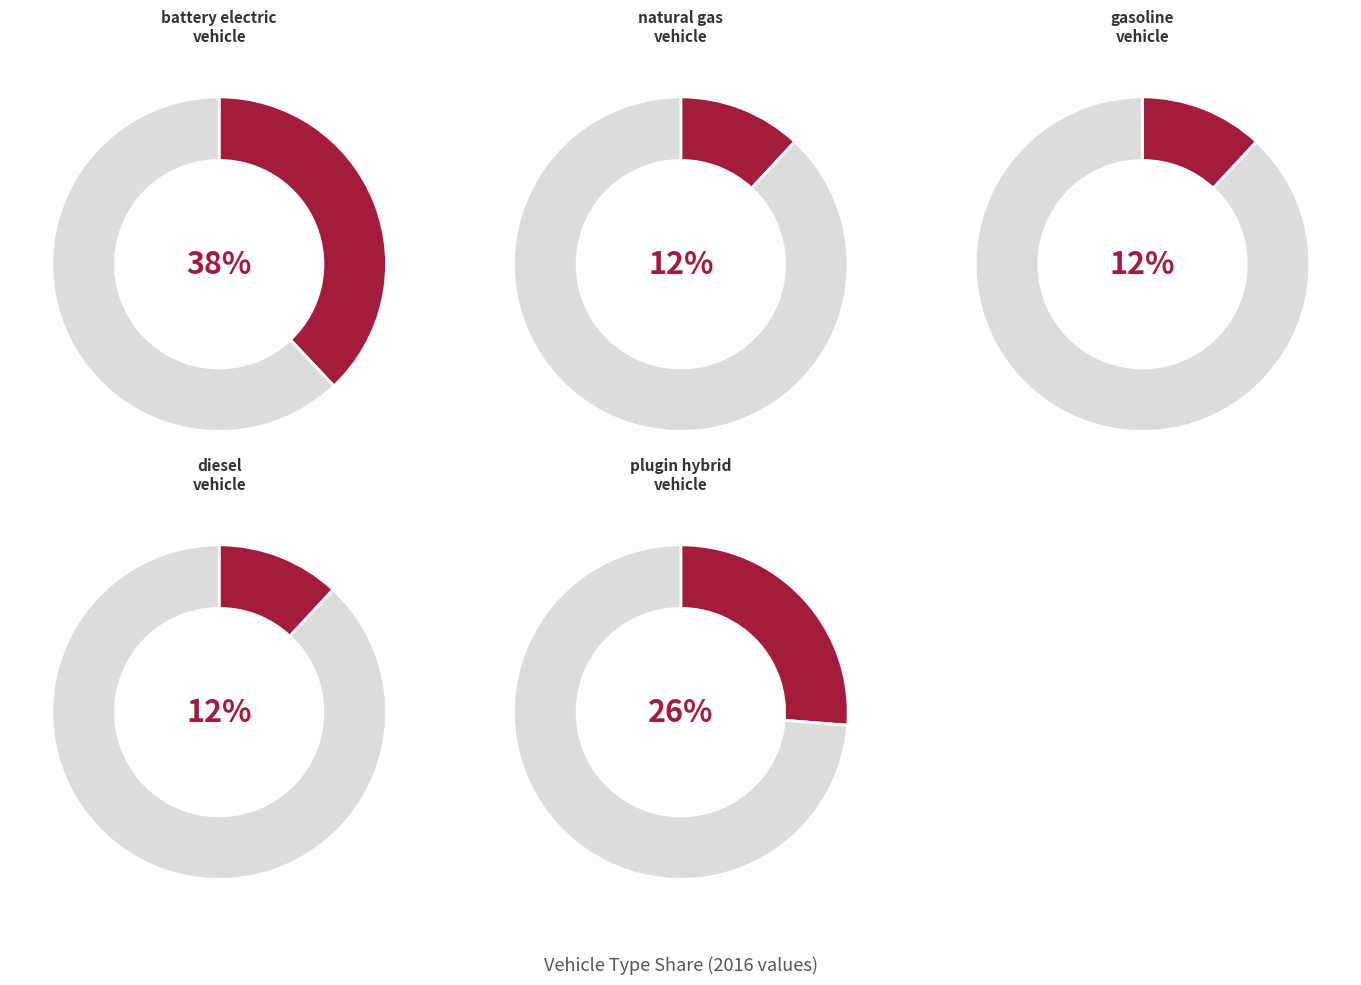

Is the sum of battery electric vehicle and diesel vehicle greater than half?

No